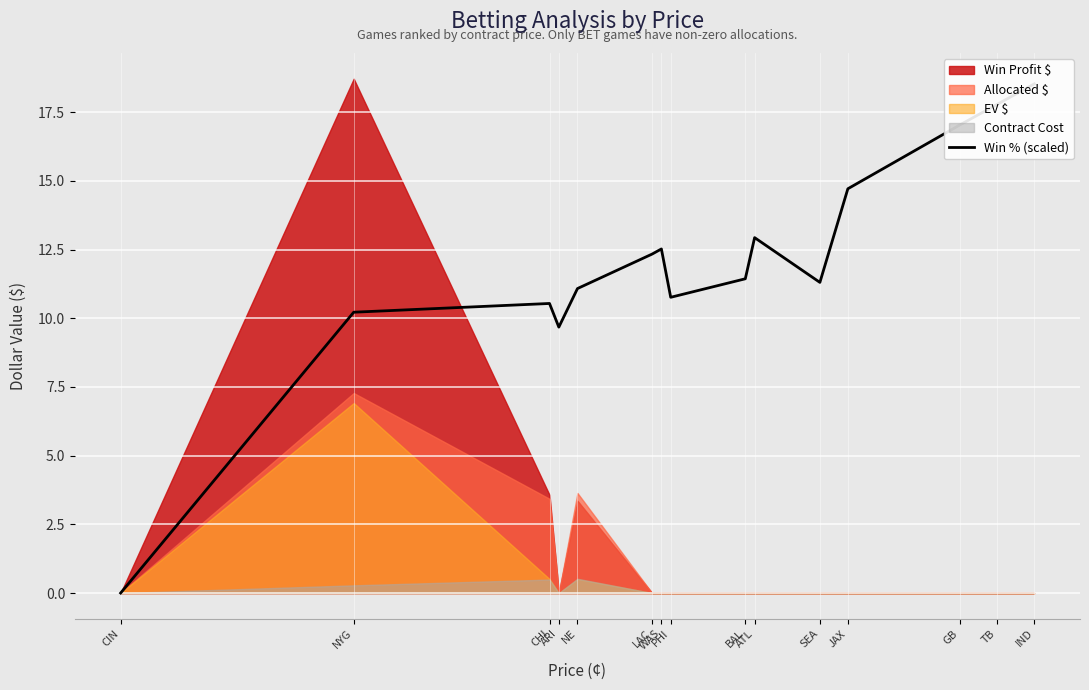

What is the label of the 12th point from the left?

JAX